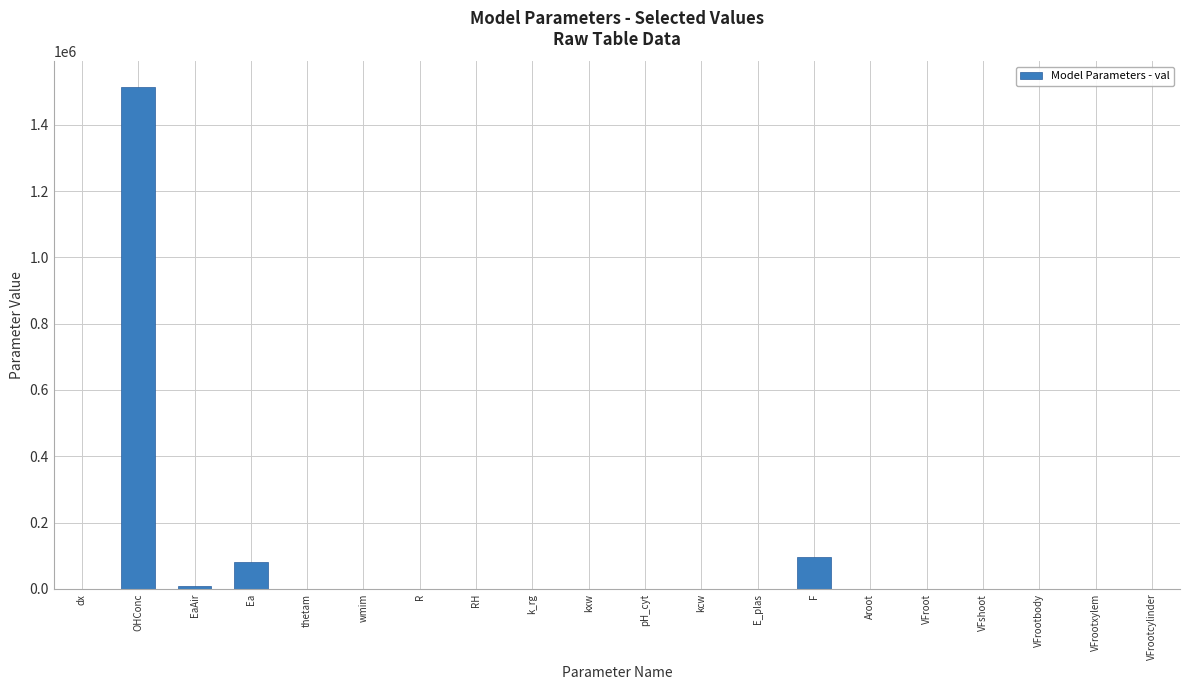

Count the number of data series in this chart.

1